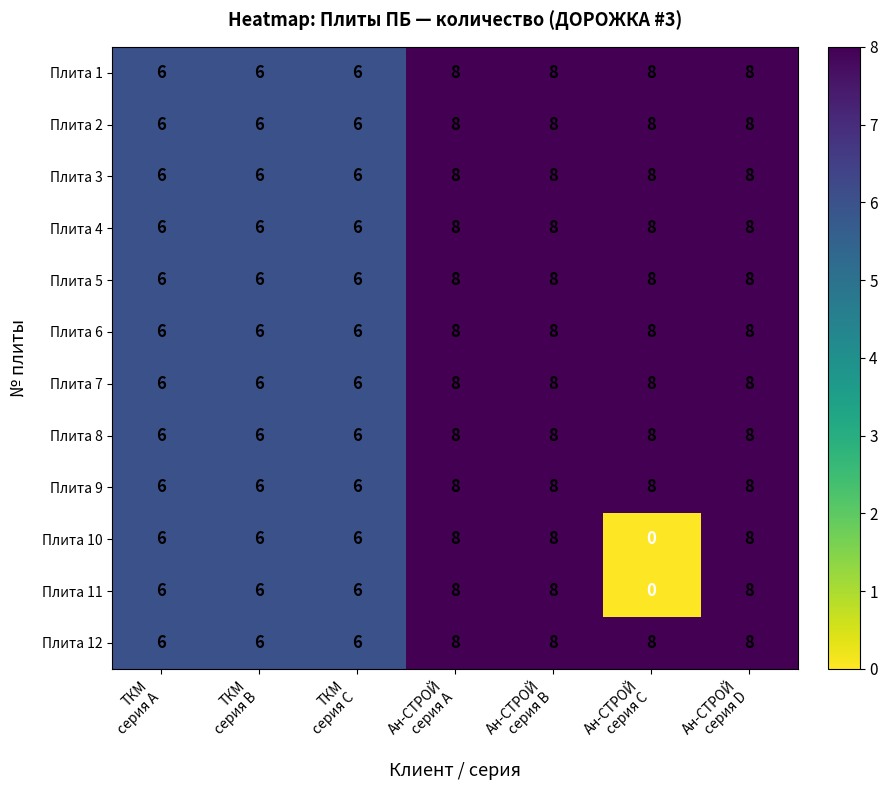

What is the difference between the maximum and minimum values in the Плита 10 series?

8